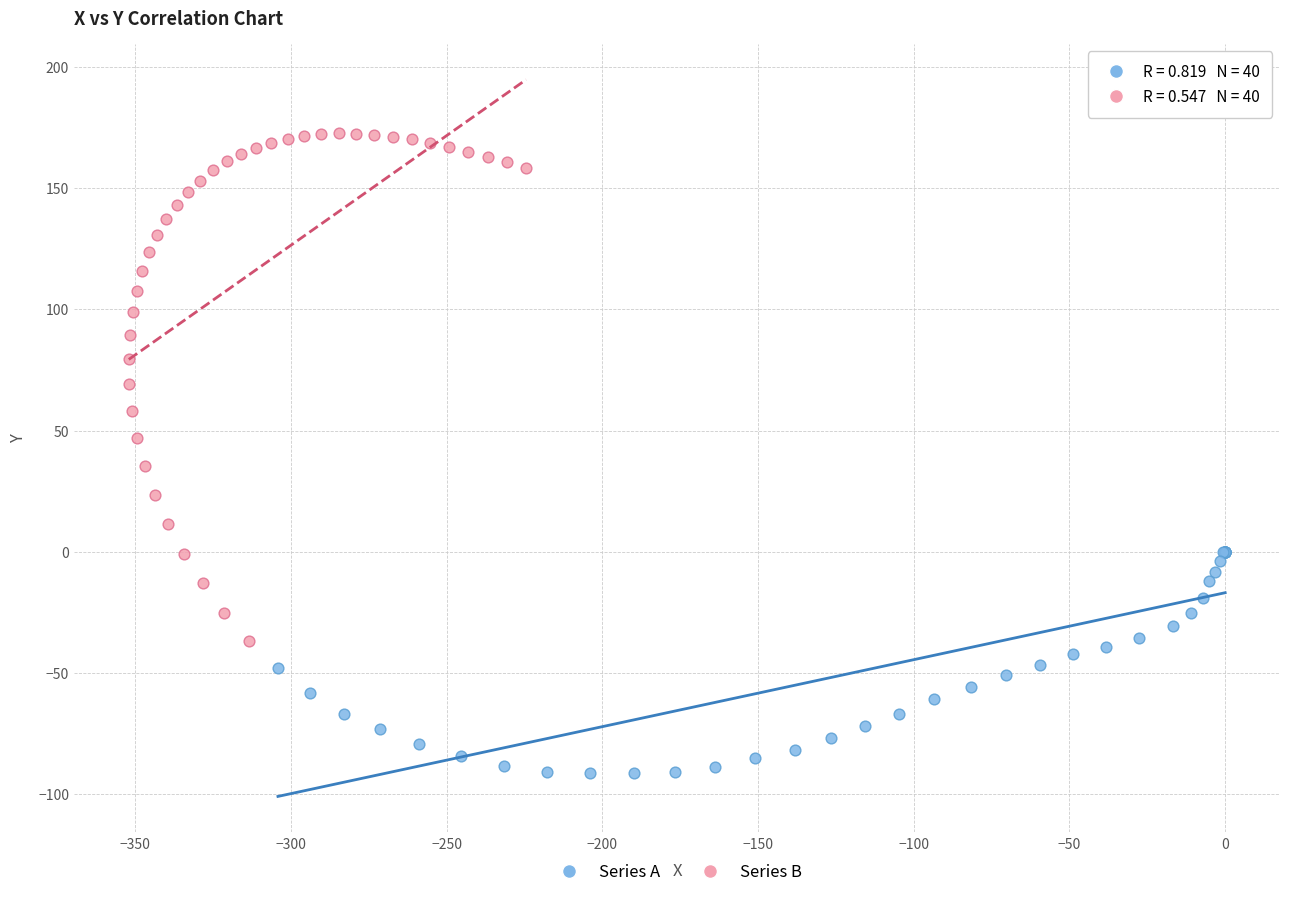

What are all the series names shown in the legend?

Series A, Series B